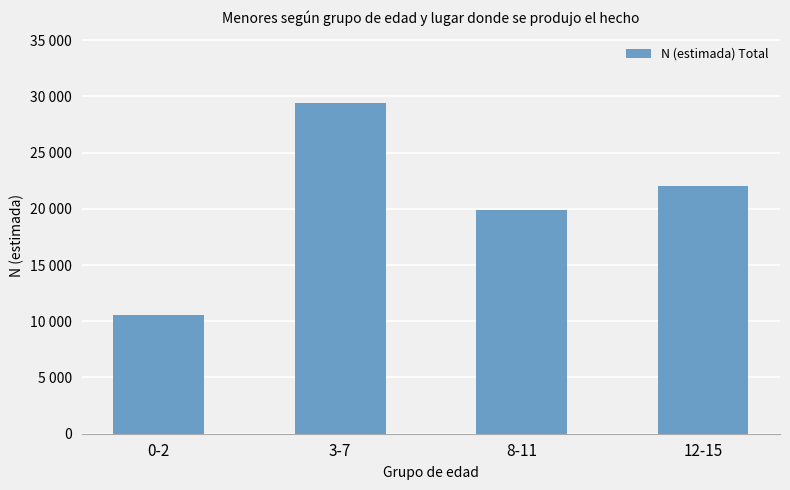

How many bars are there in total?

4